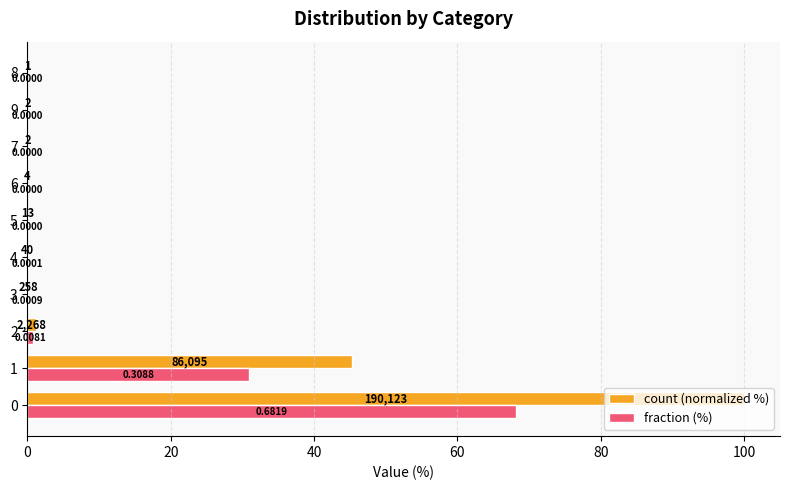

What is the total value across all series at 0?

168.2